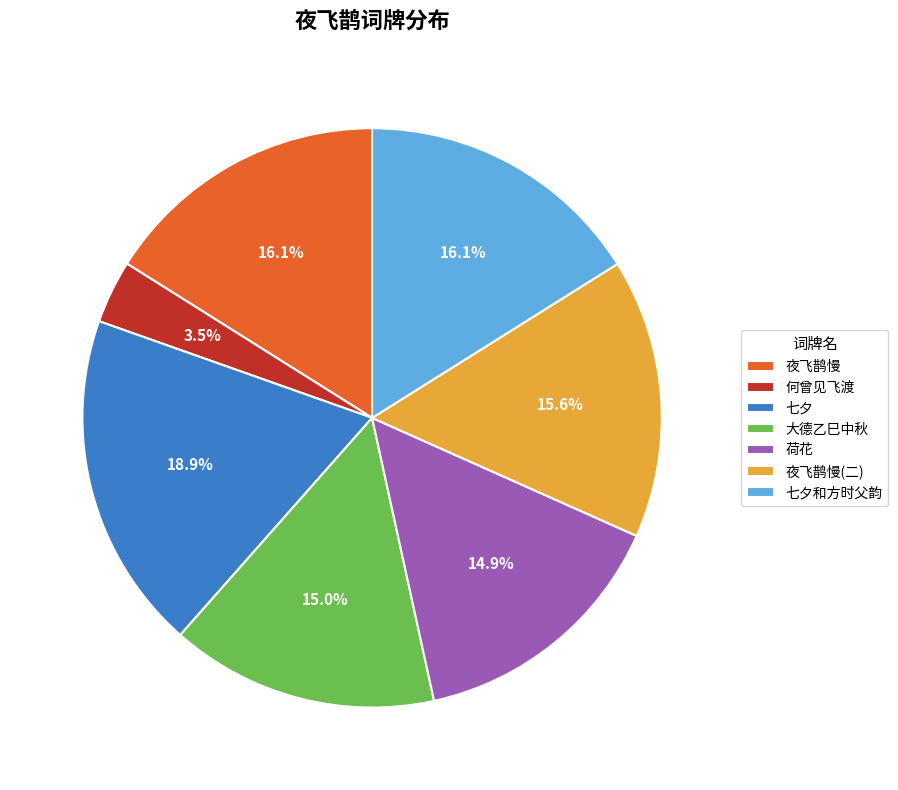

What is the smallest slice in the pie chart?

何曾见飞渡